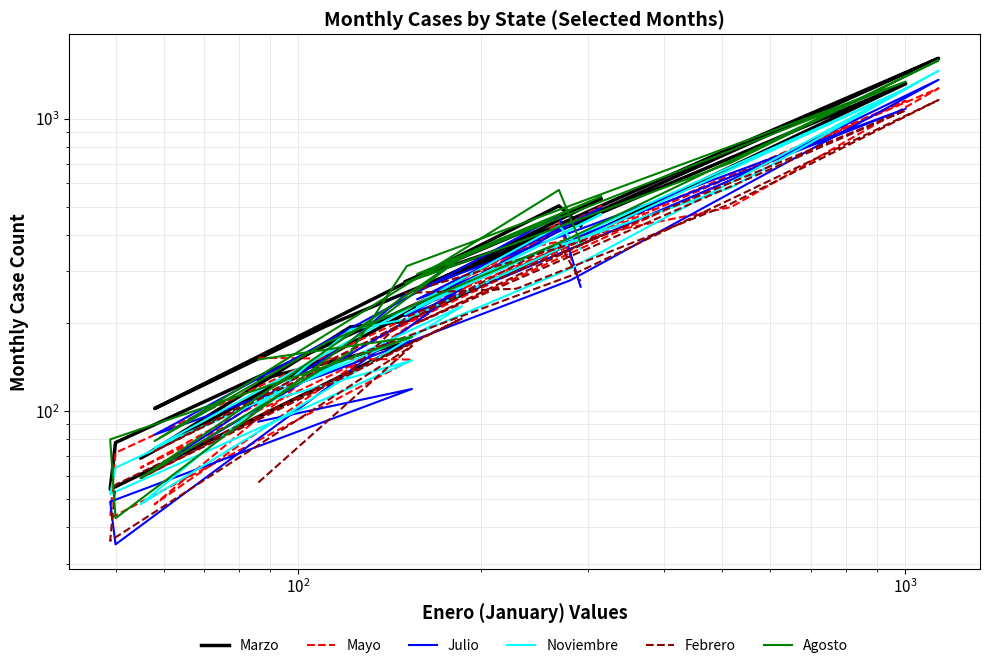

Which series has the largest total across all categories?

Agosto